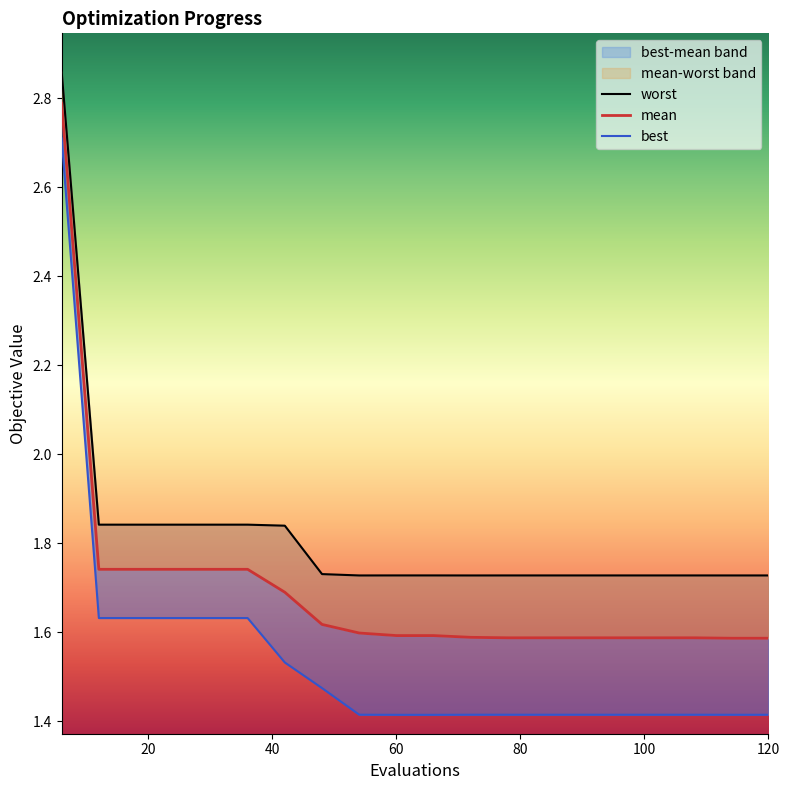

What is the average value of the best series?

1.5